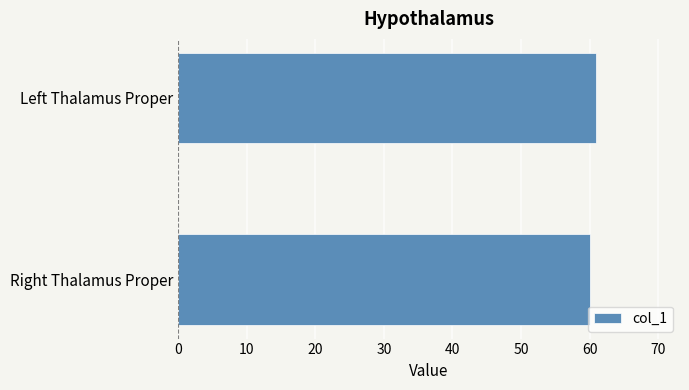

Does the chart contain stacked bars?

No